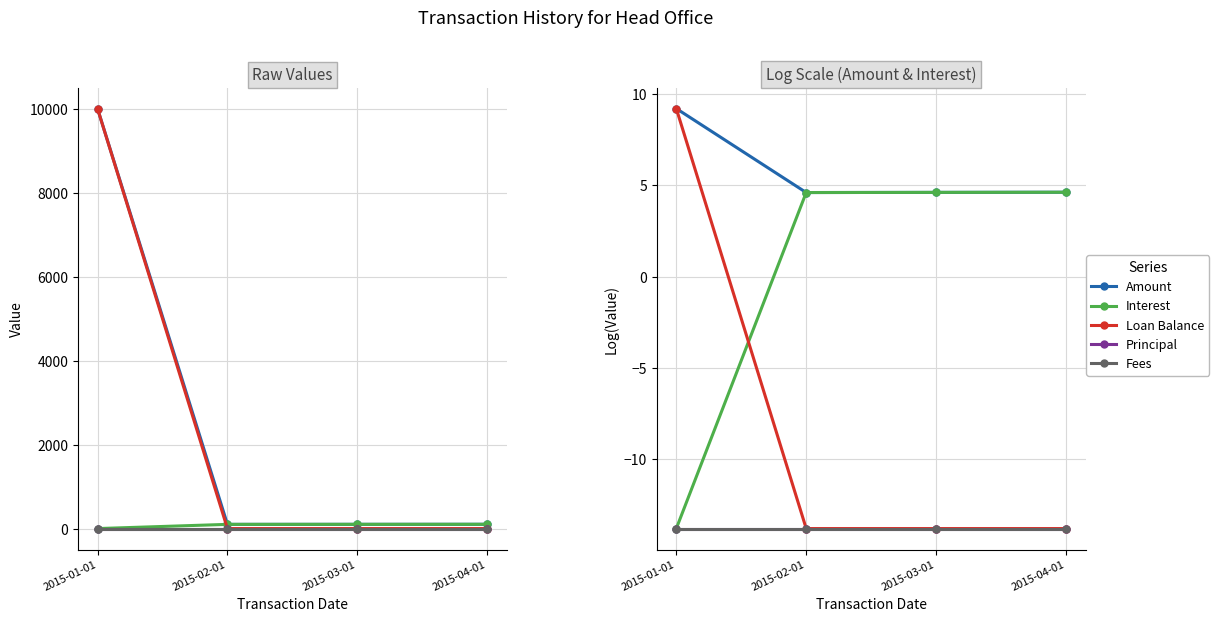

At which category is the sum across all series the highest?

2015-01-01